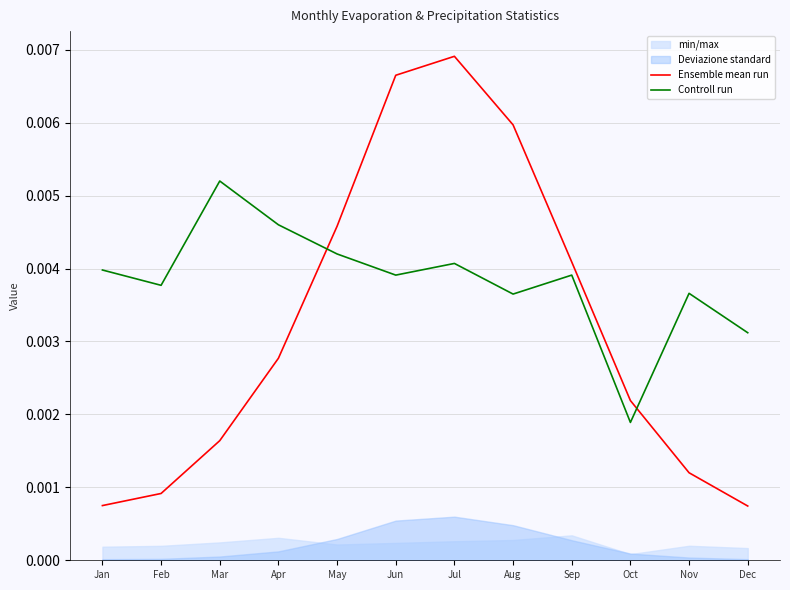

Rank the series at Apr from highest to lowest value.

Controll run, Ensemble mean run